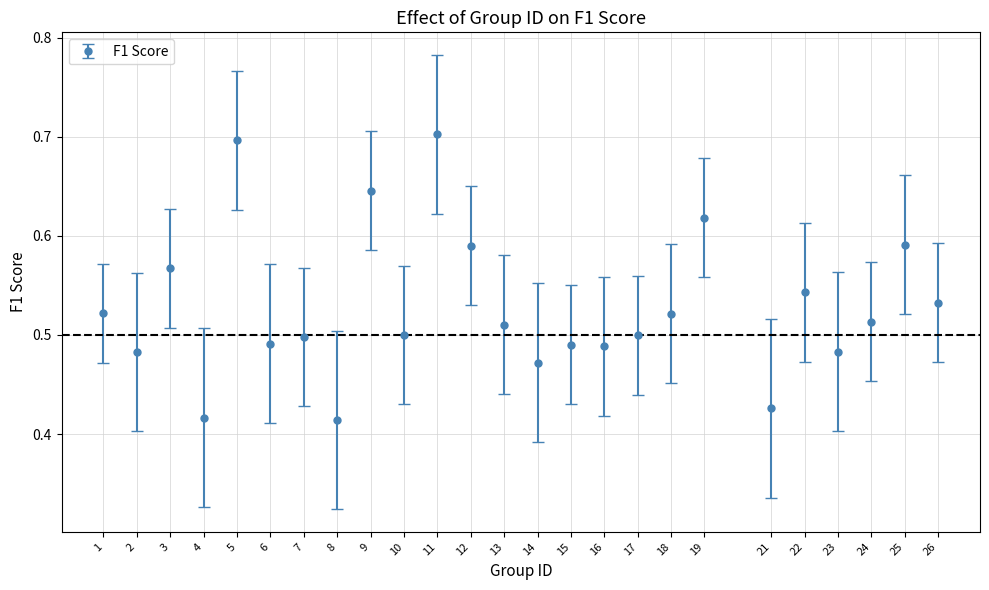

What is the change in value from 6 to 25?

+0.1